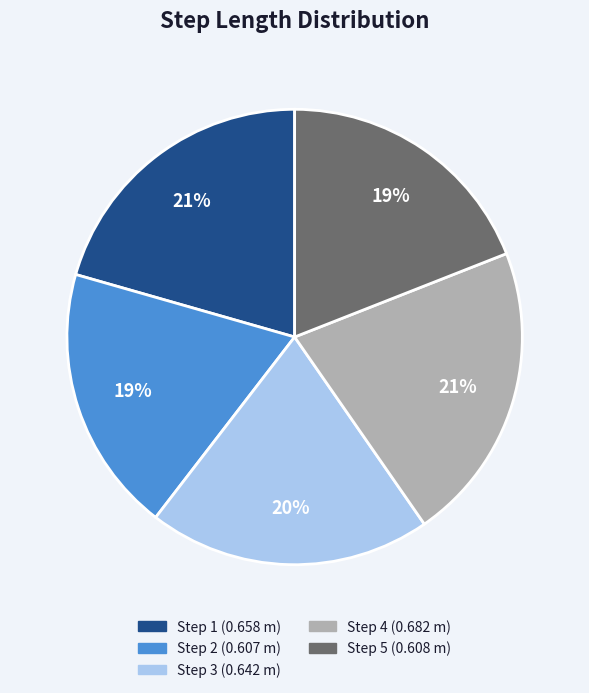

To the nearest percent, what is the difference between the largest and smallest slice percentages?

2%